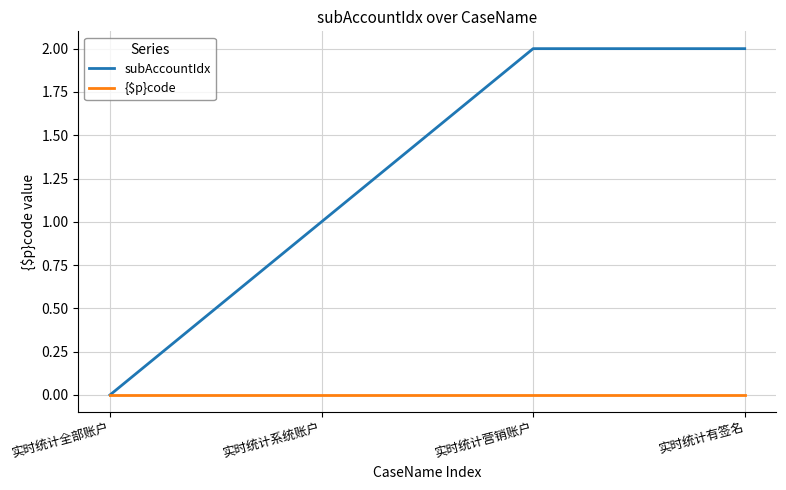

Which series has the largest total across all categories?

subAccountIdx